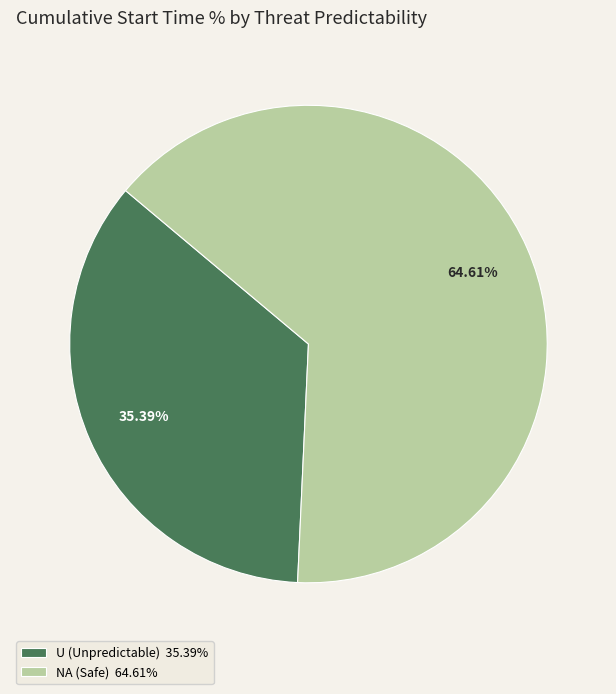

Is there a majority slice in this chart?

Yes